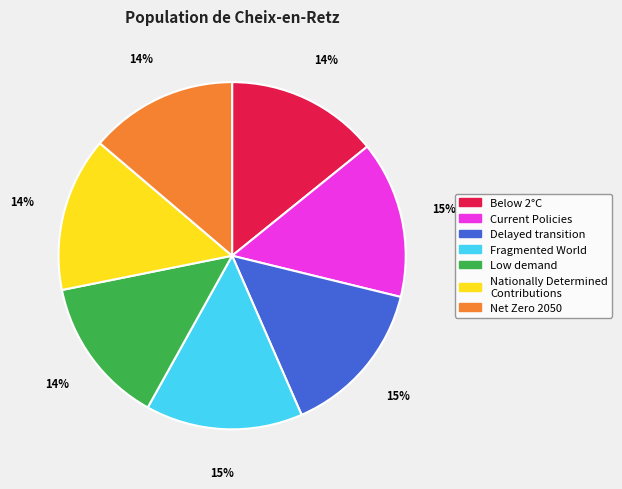

Is it true that Net Zero 2050 is 22% of the pie?

False